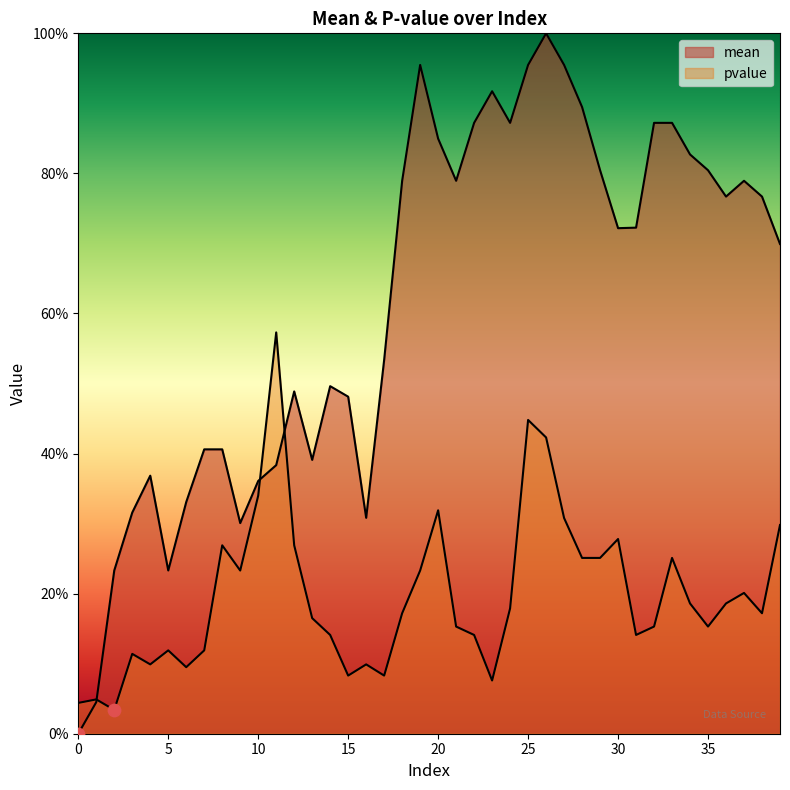

Which series has the largest Y range (max minus min)?

mean